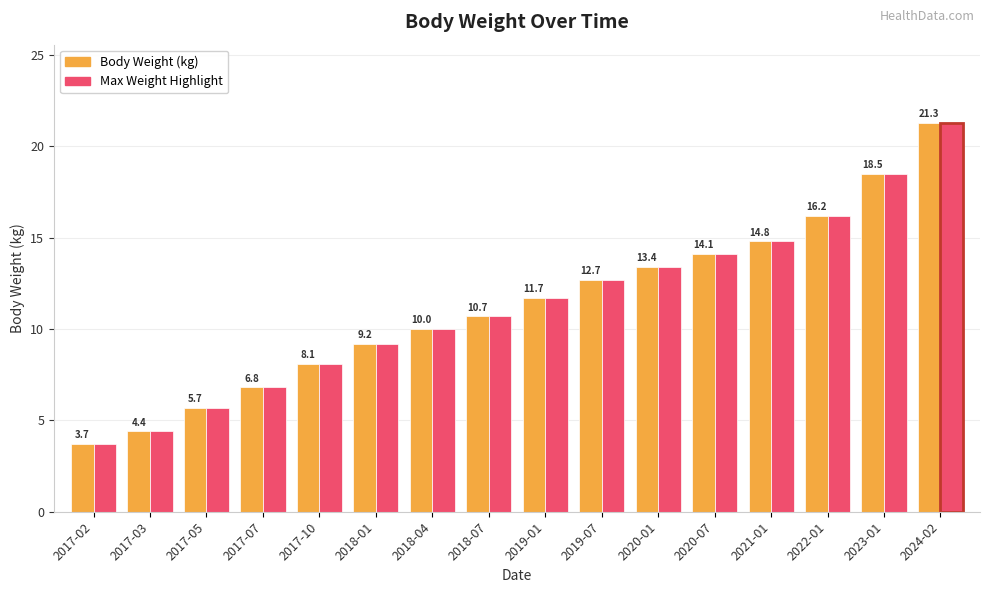

List the labels in order of Max Weight Highlight value, smallest first.

2017-02, 2017-03, 2017-05, 2017-07, 2017-10, 2018-01, 2018-04, 2018-07, 2019-01, 2019-07, 2020-01, 2020-07, 2021-01, 2022-01, 2023-01, 2024-02